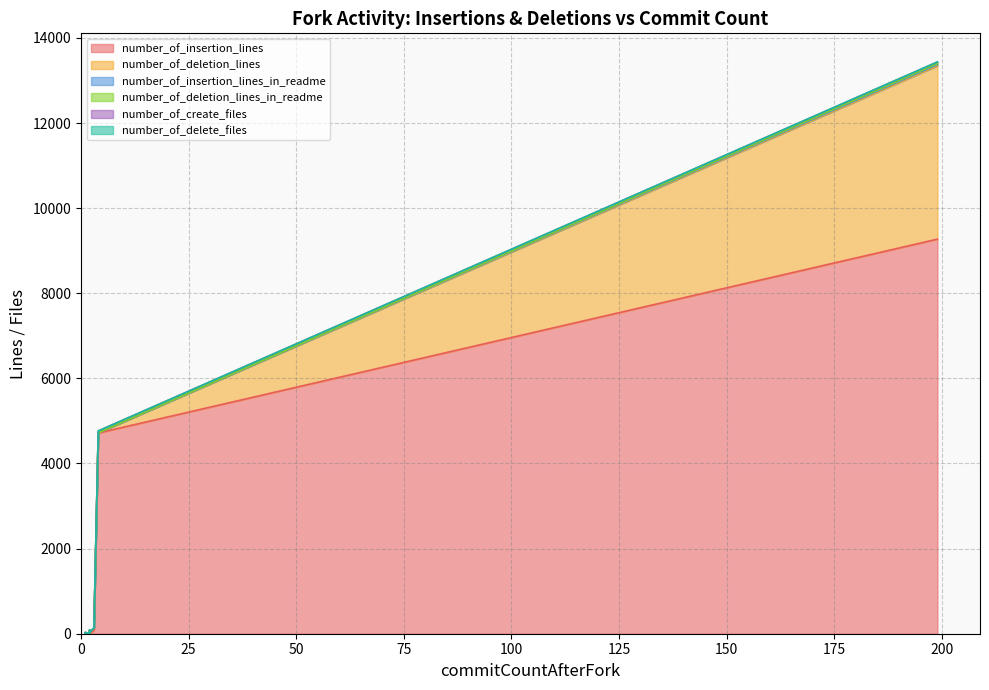

Is the value of number_of_deletion_lines at 1 greater than the value of number_of_insertion_lines_in_readme at 4?

No